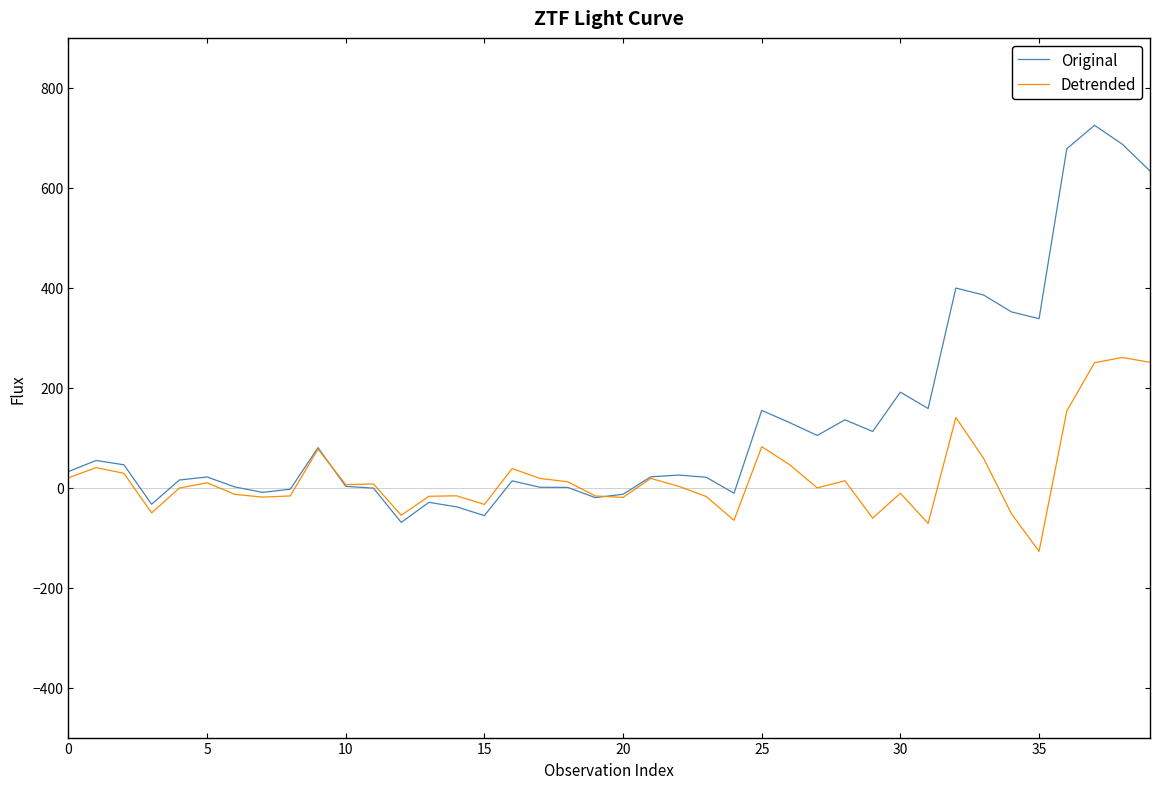

What is the minimum value shown in the chart?

-127.4